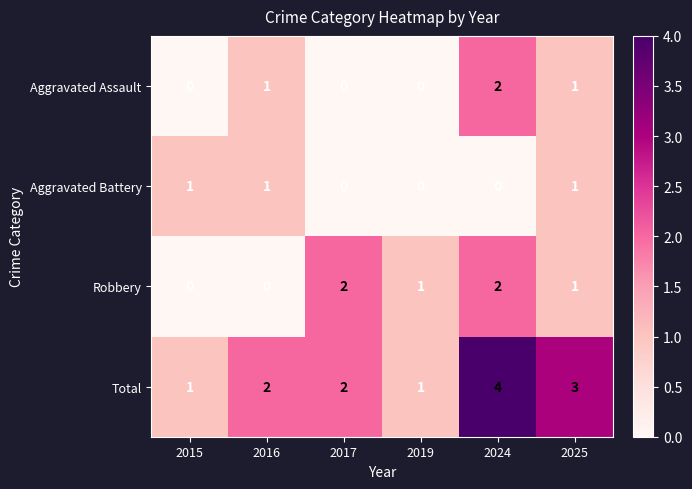

Which series has the largest range (max minus min)?

Total